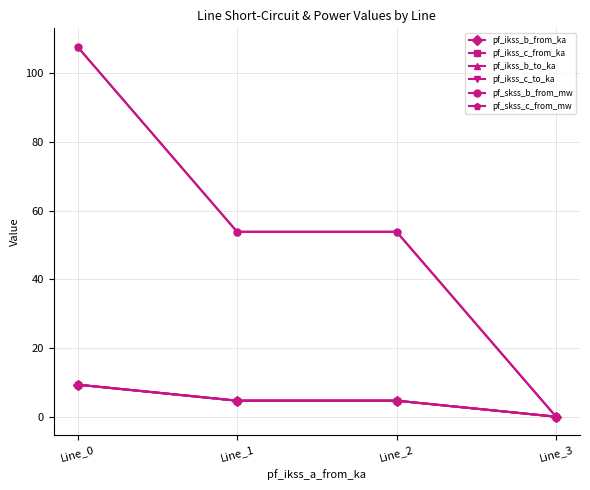

Does the chart have visible grid lines?

Yes